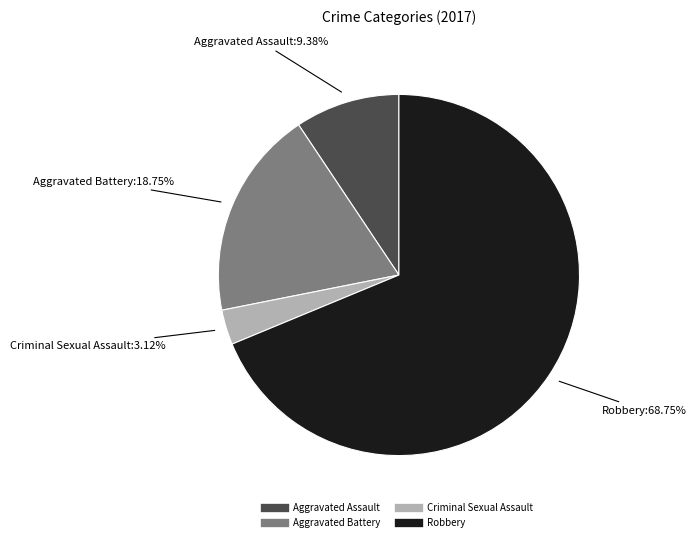

How many segments does this pie chart have?

4